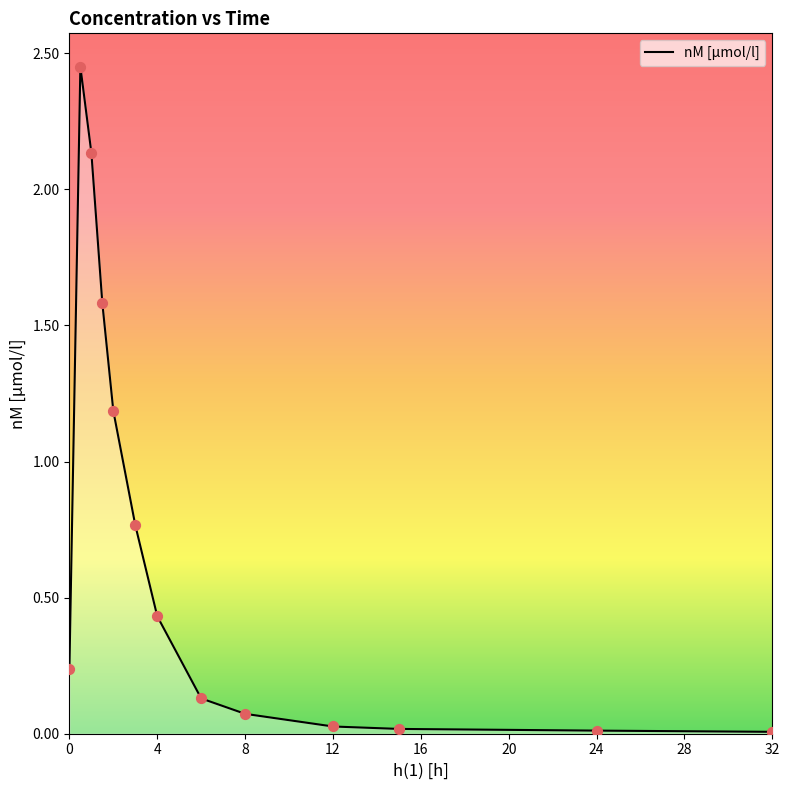

What is the difference between the maximum and minimum values?

2.4